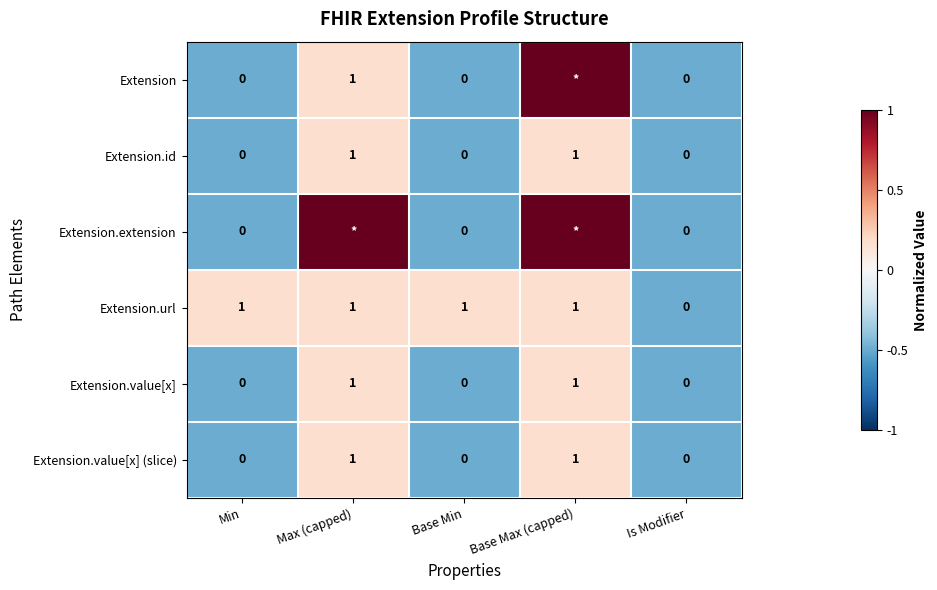

What is the sum of all Extension.url values?

4